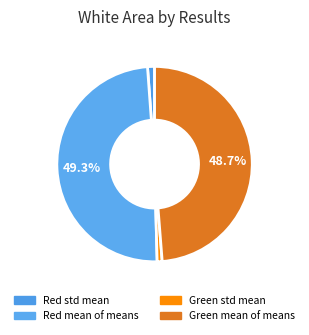

Between Green mean of means and Red mean of means, which is larger?

Red mean of means